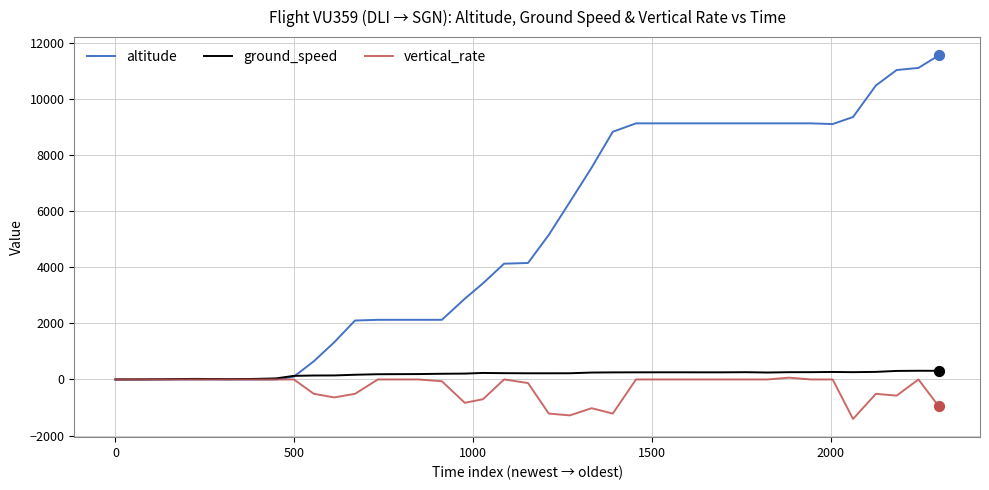

Which series has the largest total across all categories?

altitude